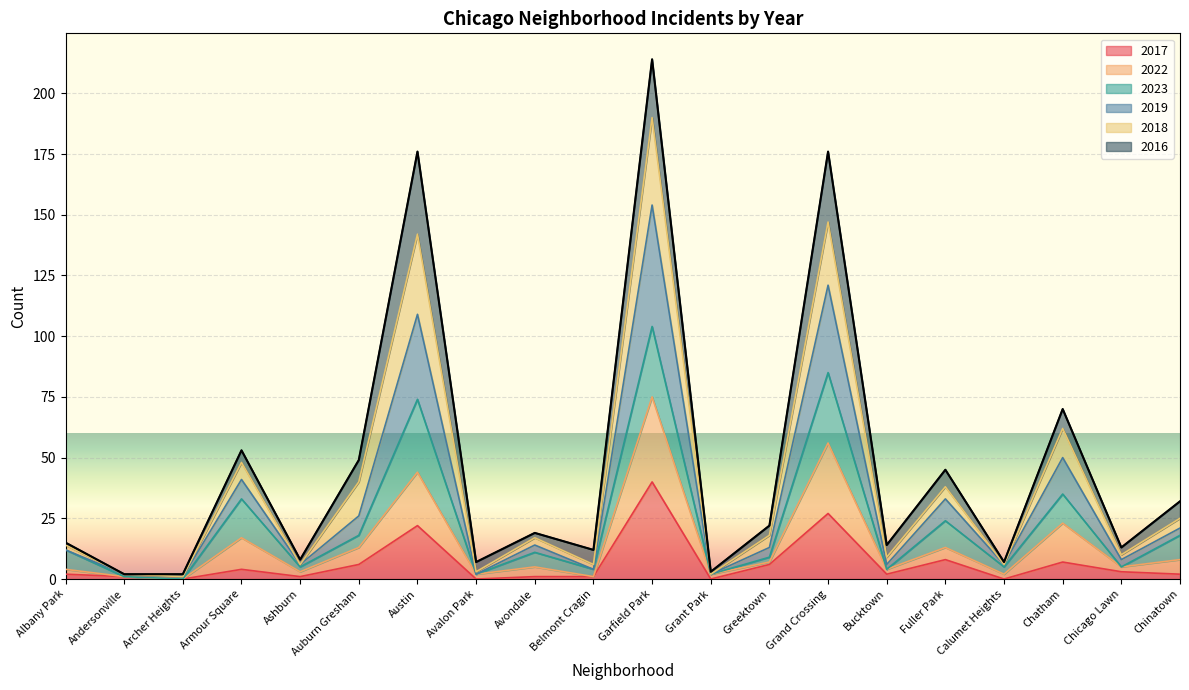

True or false: 2018 and 2022 intersect in this chart.

False